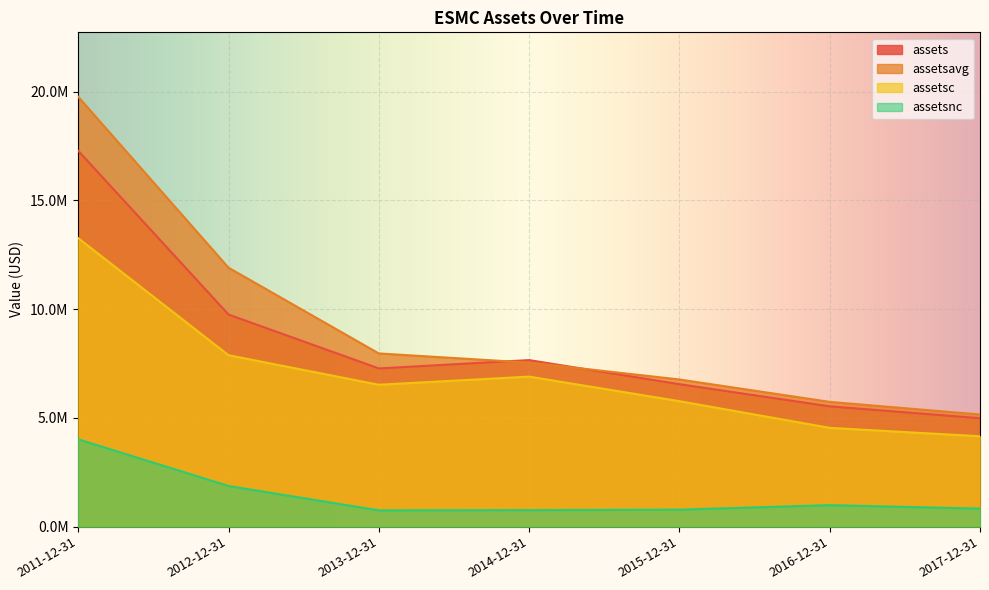

In assets, how many points are lower than both neighbors (excluding endpoints)?

1